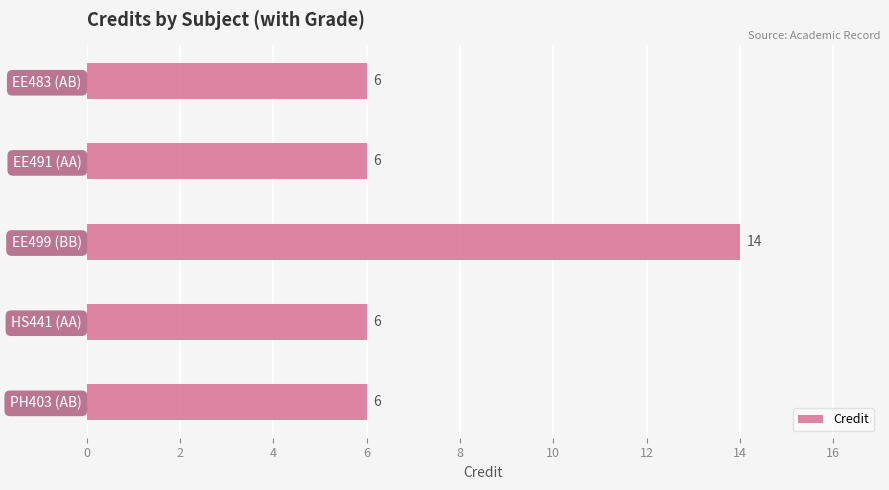

What is the difference between the maximum and minimum values?

8